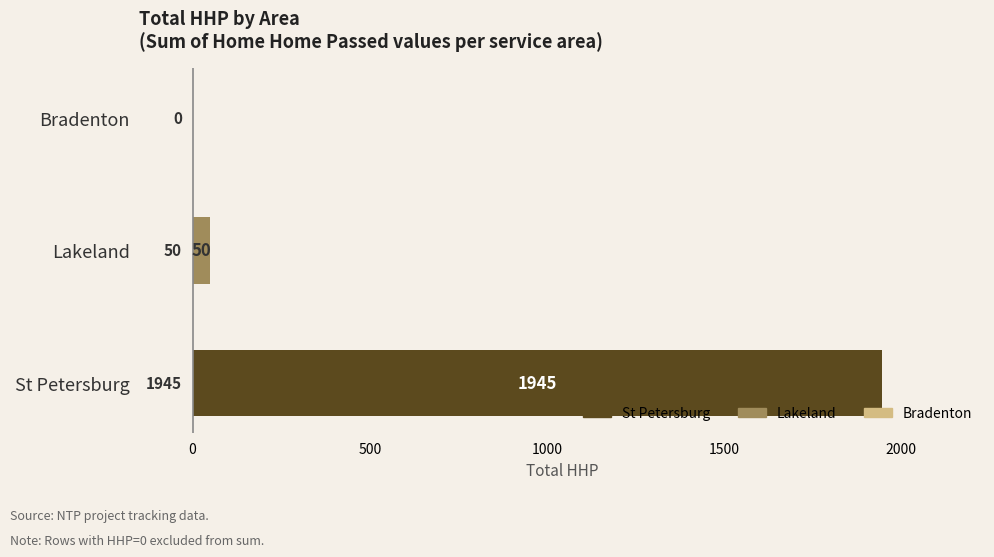

True or false: the data shows 0 at Bradenton.

True